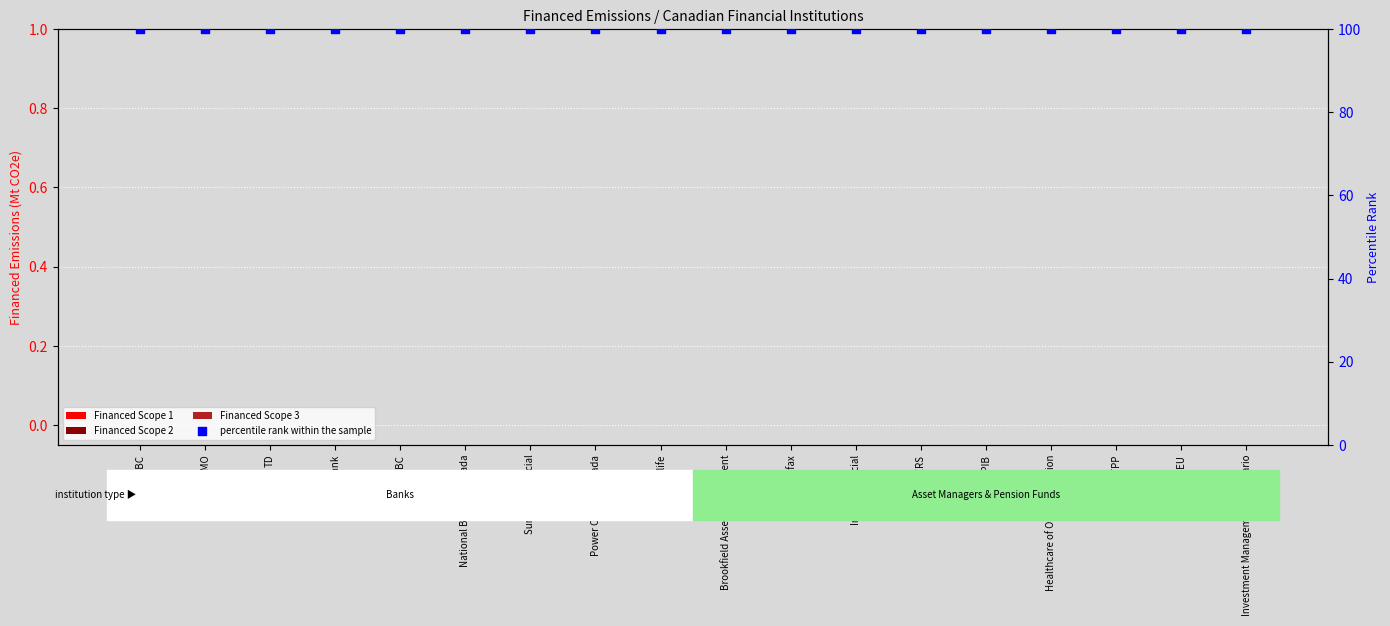

At which category is the sum across all series the highest?

RBC